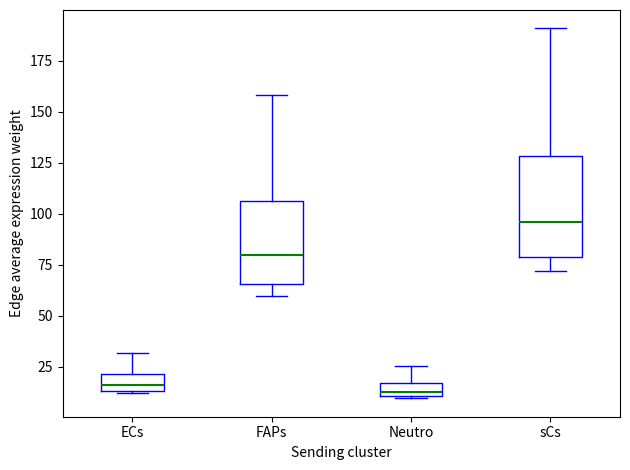

Which box is the tallest, from its lower edge to its upper edge?

sCs